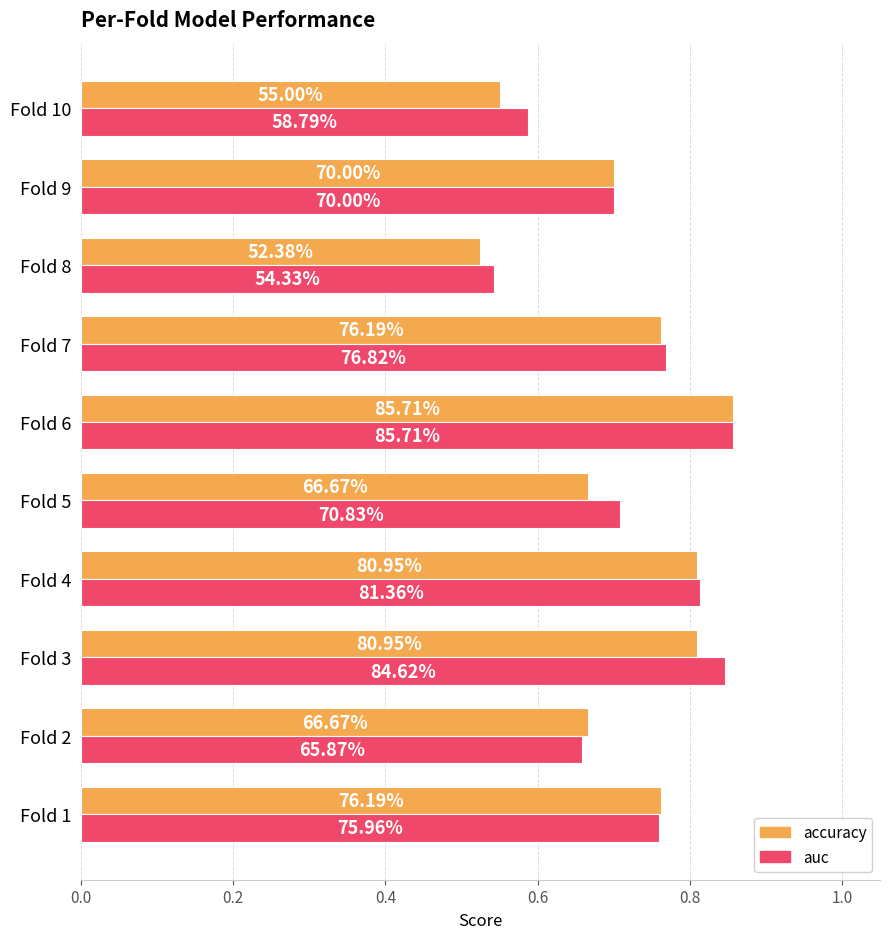

Reading left to right, list all the values displayed in this chart.

accuracy: 0.8	0.7	0.8	0.8	0.7	0.9	0.8	0.5	0.7	0.6
auc: 0.8	0.7	0.8	0.8	0.7	0.9	0.8	0.5	0.7	0.6